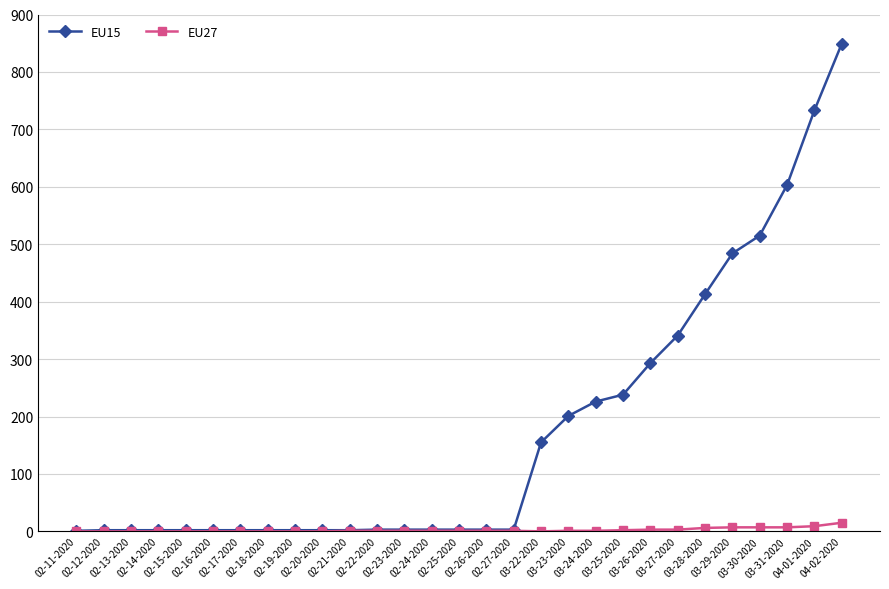

What is the value of the EU15 point at the 11th from the left?

2